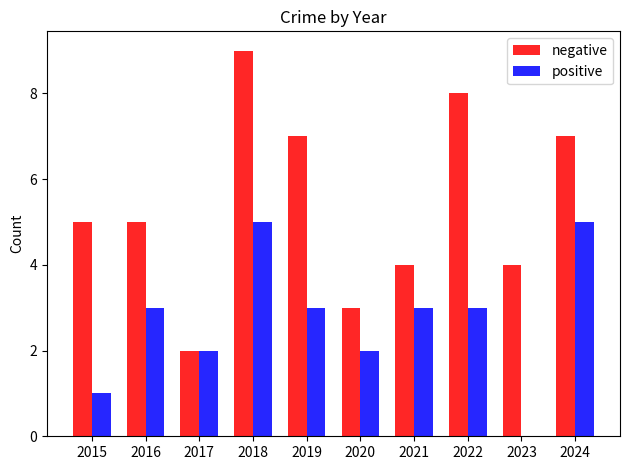

What is the sum of the positive values at 2019 and 2023?

3